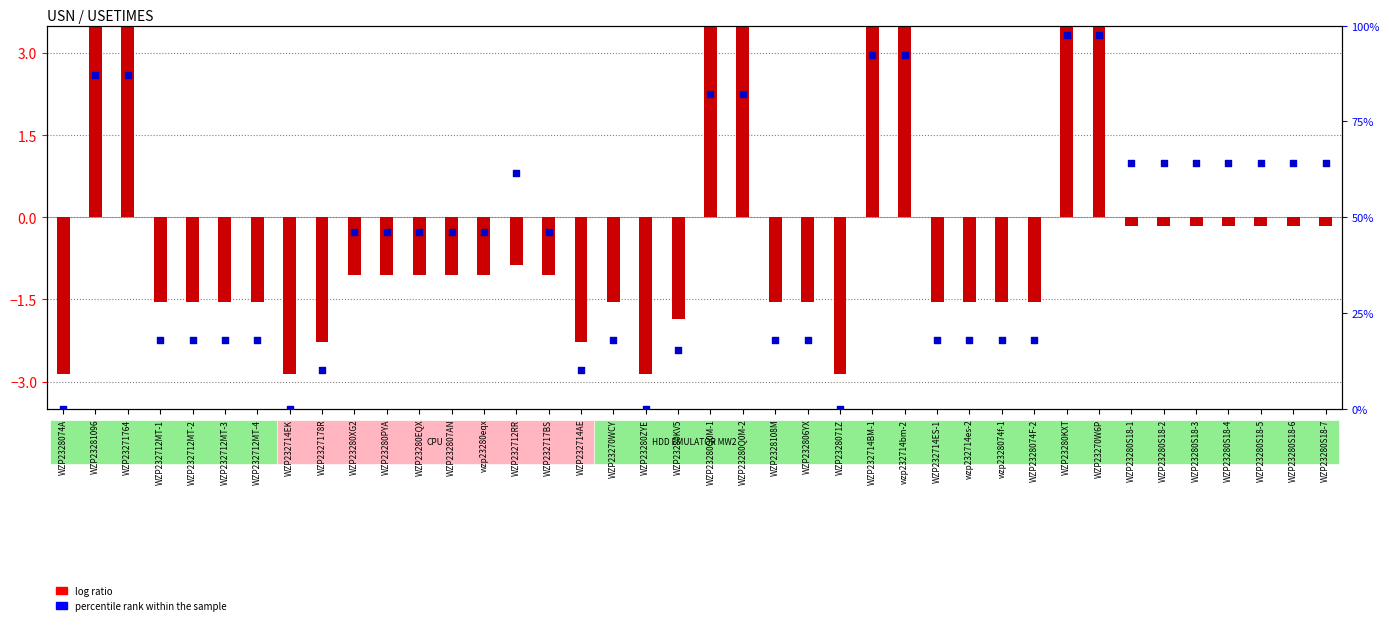

What are all the series names shown in the legend?

log ratio, percentile rank within the sample